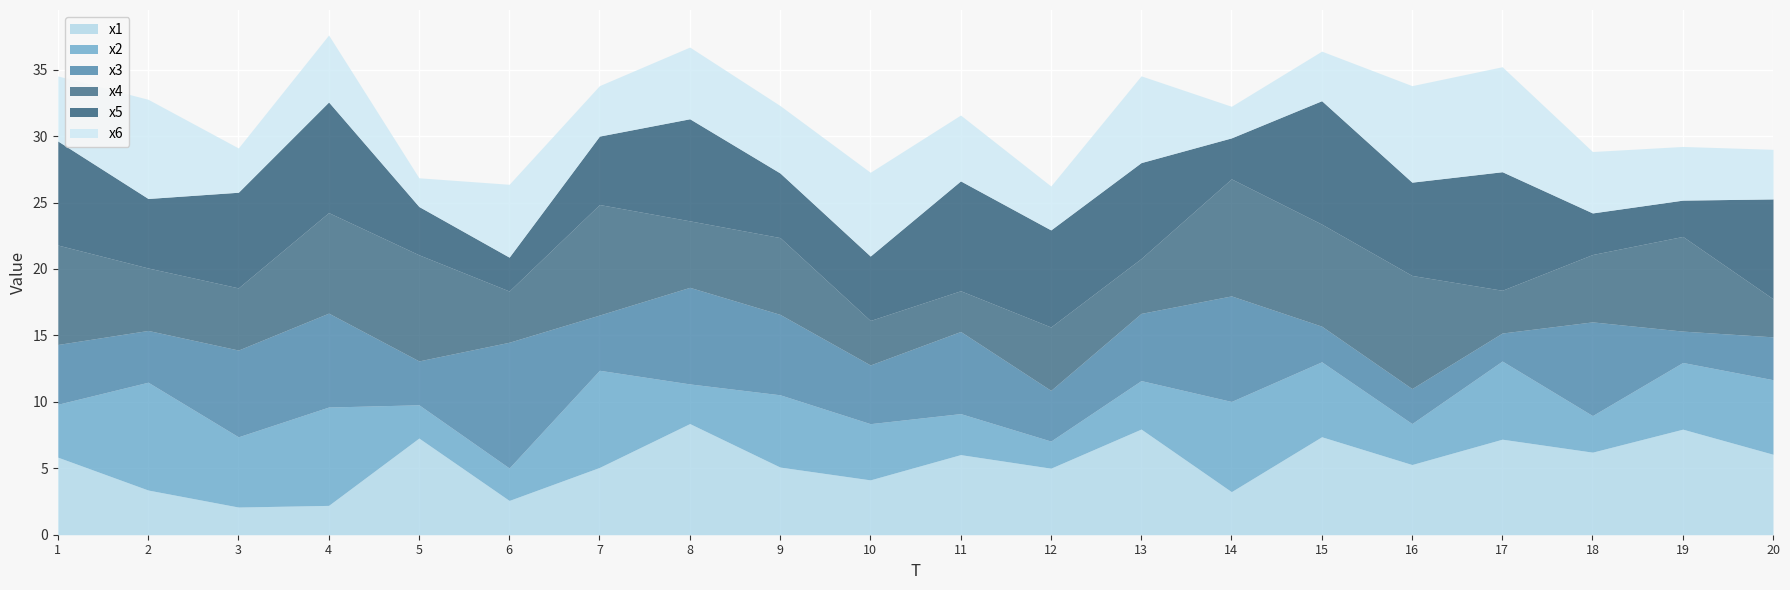

Between 3 and 6, which series saw the biggest shift?

x5